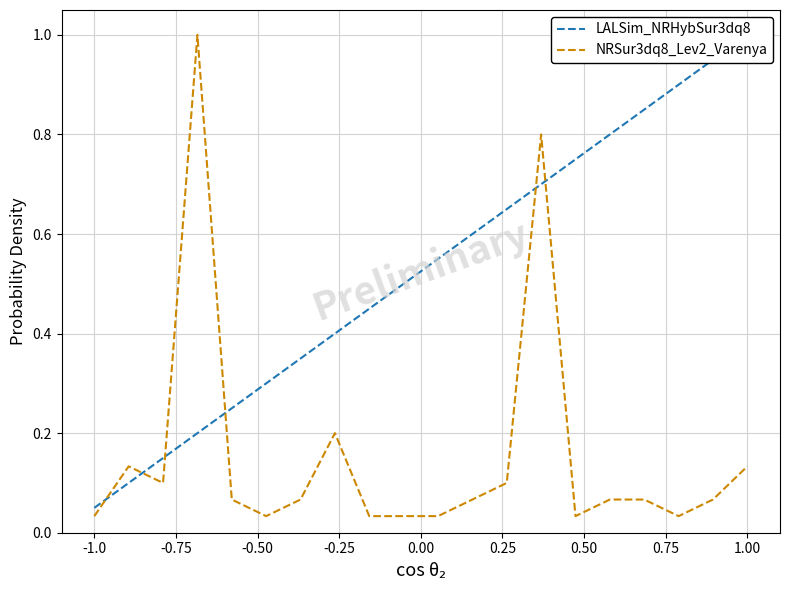

Which label corresponds to the smallest value in the chart?

-1.0